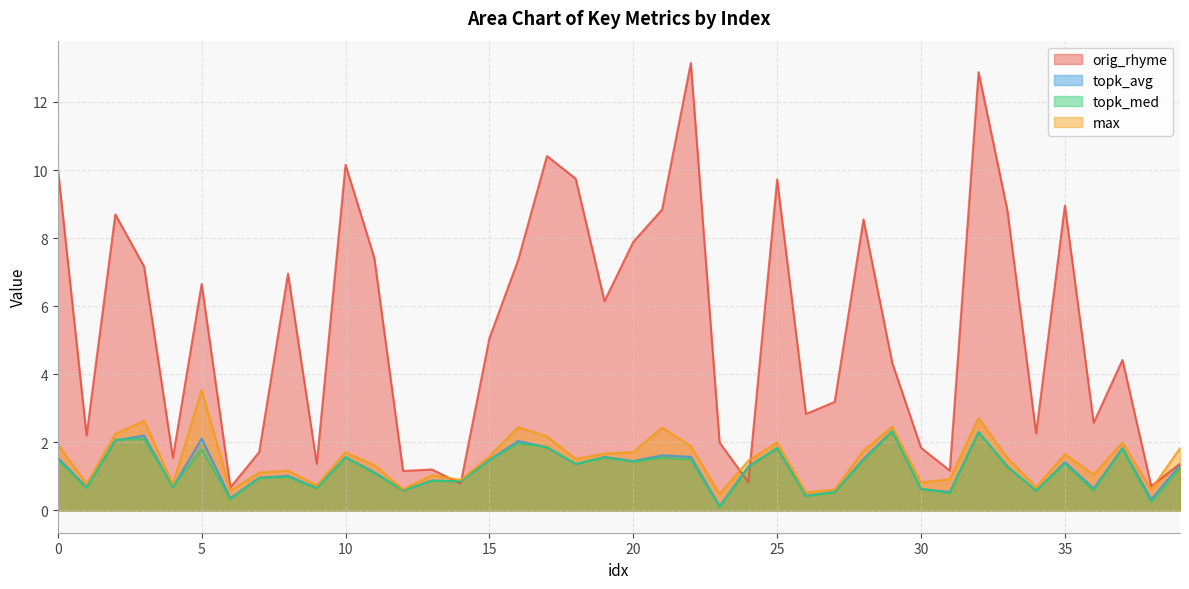

Is the value of orig_rhyme at 5 greater than the value of topk_med at 31?

Yes